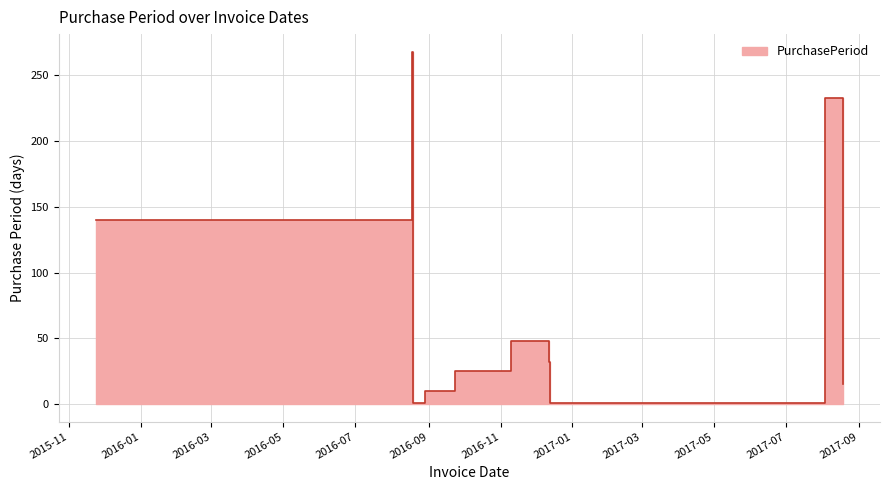

What is the ratio of the value at 2015-11-24 to the value at 2017-08-03?

0.6